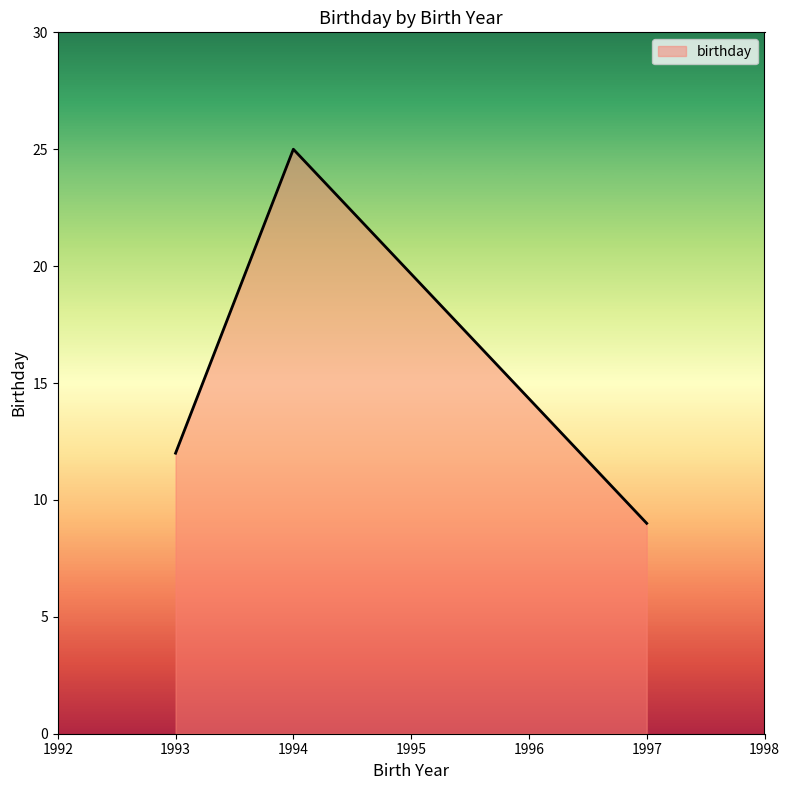

What is the sum of the values at 1993 and 1994?

37